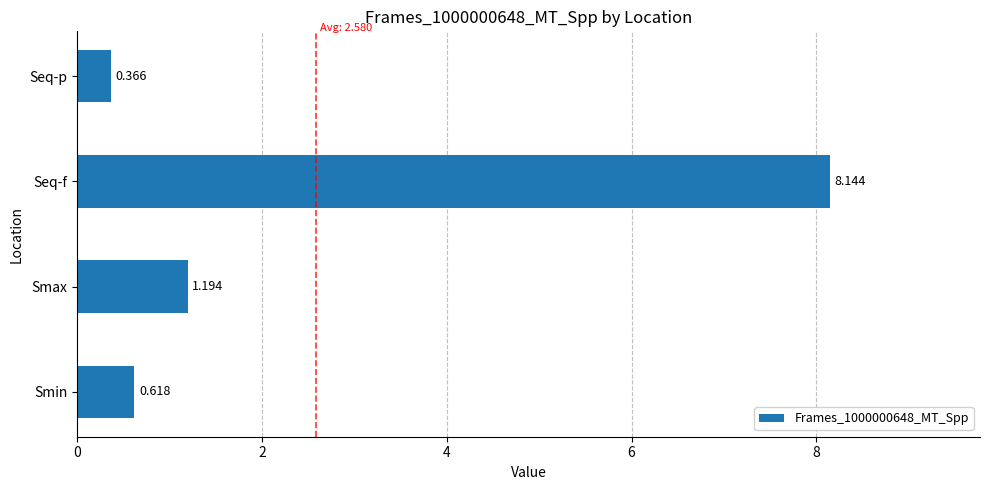

Which label corresponds to the largest value in the chart?

Seq-f